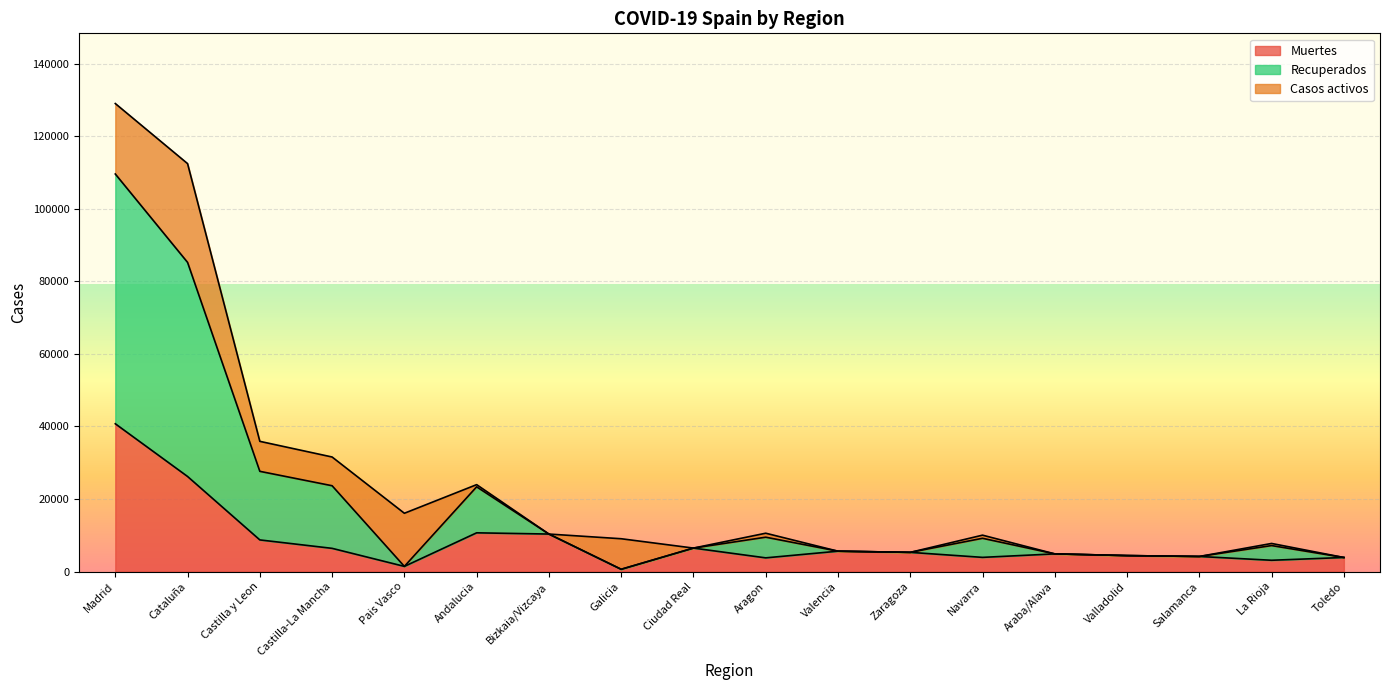

What is the minimum value for Muertes?

604